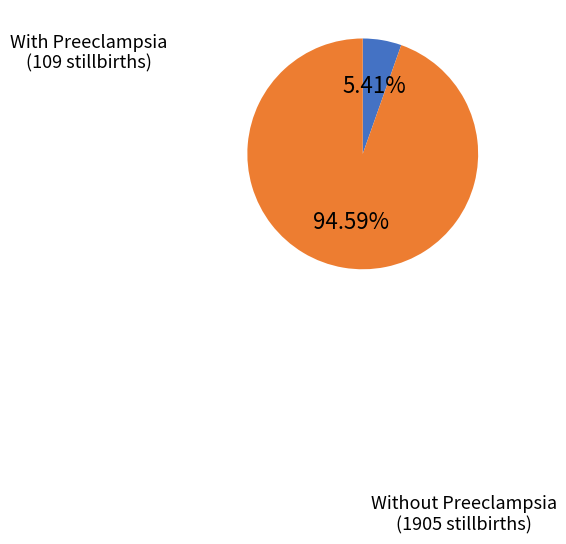

Is there a majority slice in this chart?

Yes